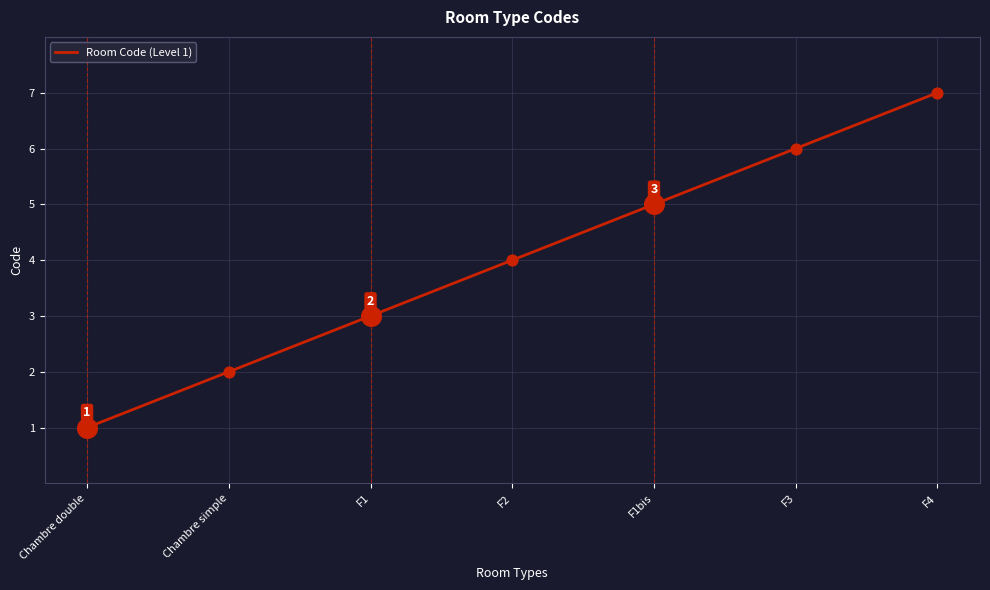

What is the change in value from Chambre double to F1?

+2